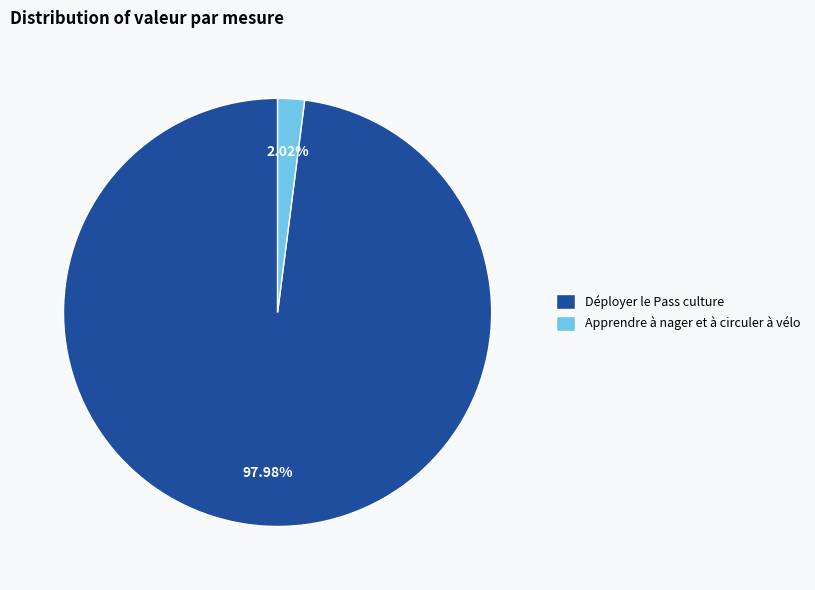

How many slices are in this pie chart?

2